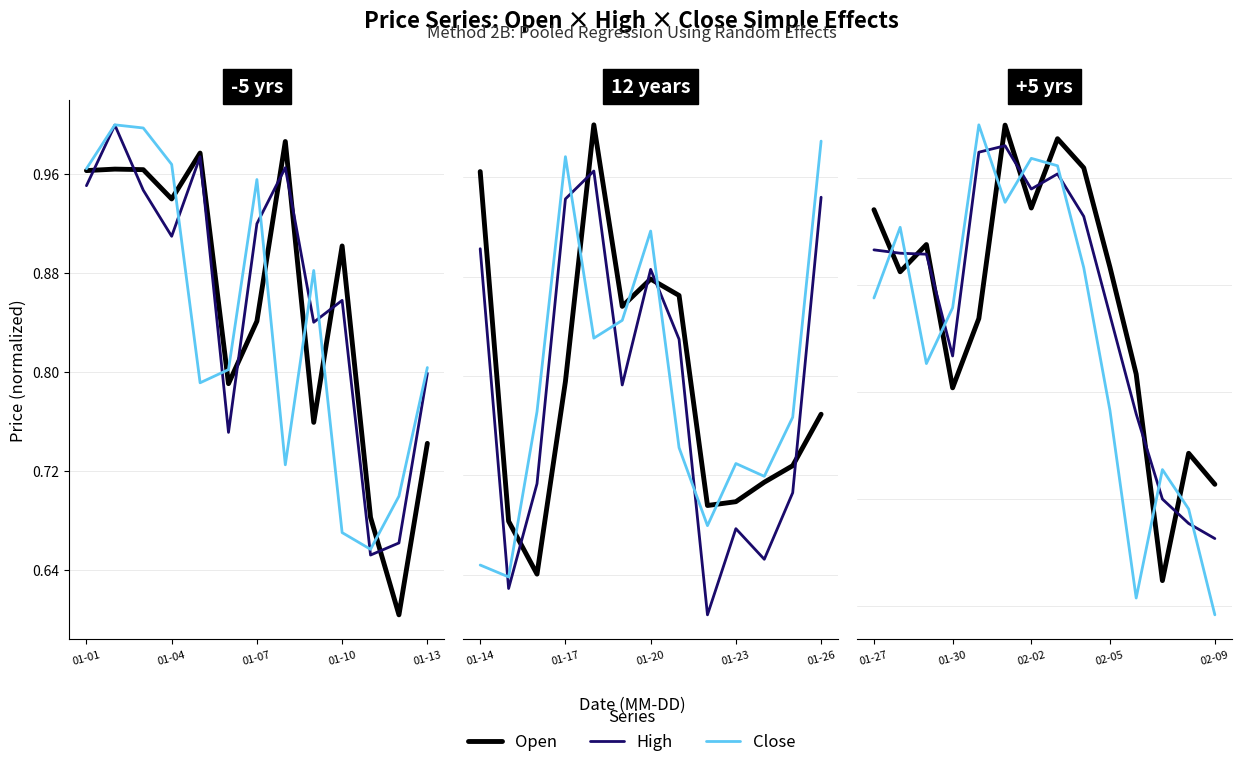

Which category has the lowest value across all series?

02-09